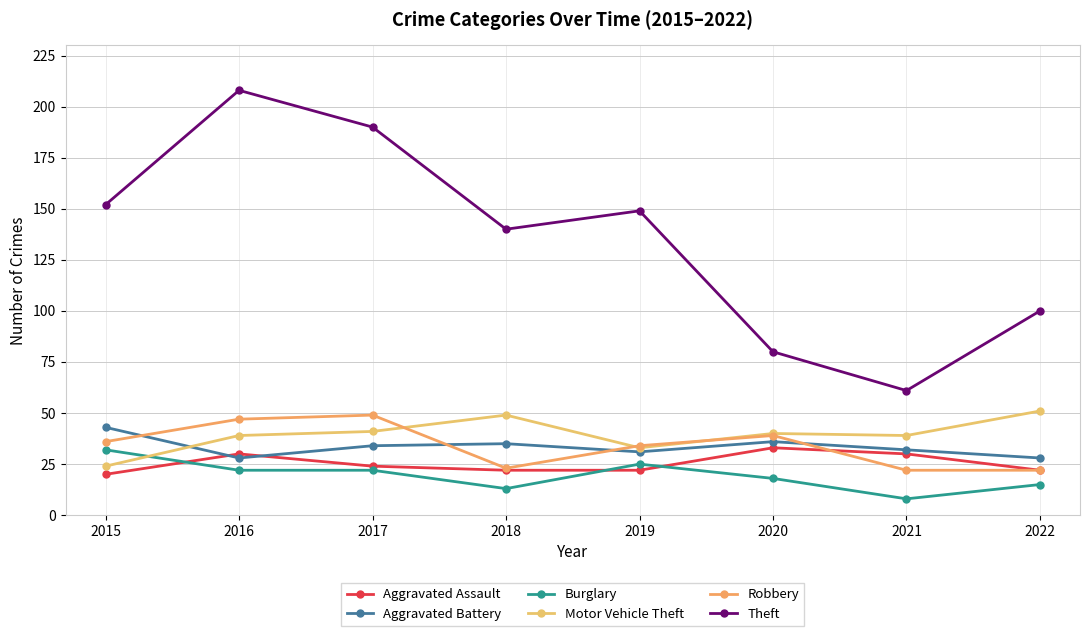

At which label does Burglary reach its minimum?

2021